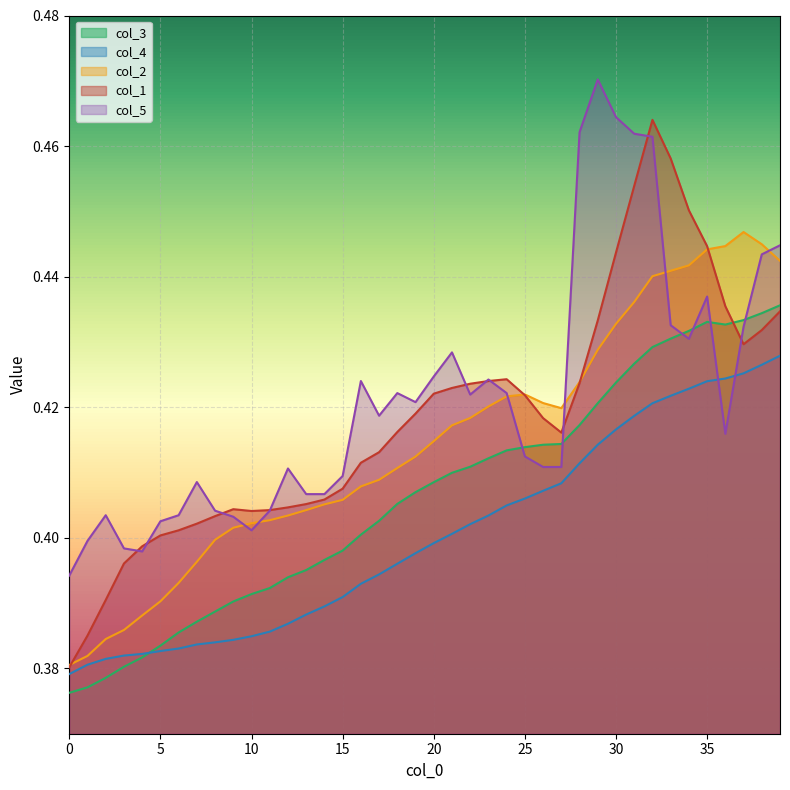

List the series in order of their peak value, lowest first.

col_4, col_3, col_2, col_1, col_5